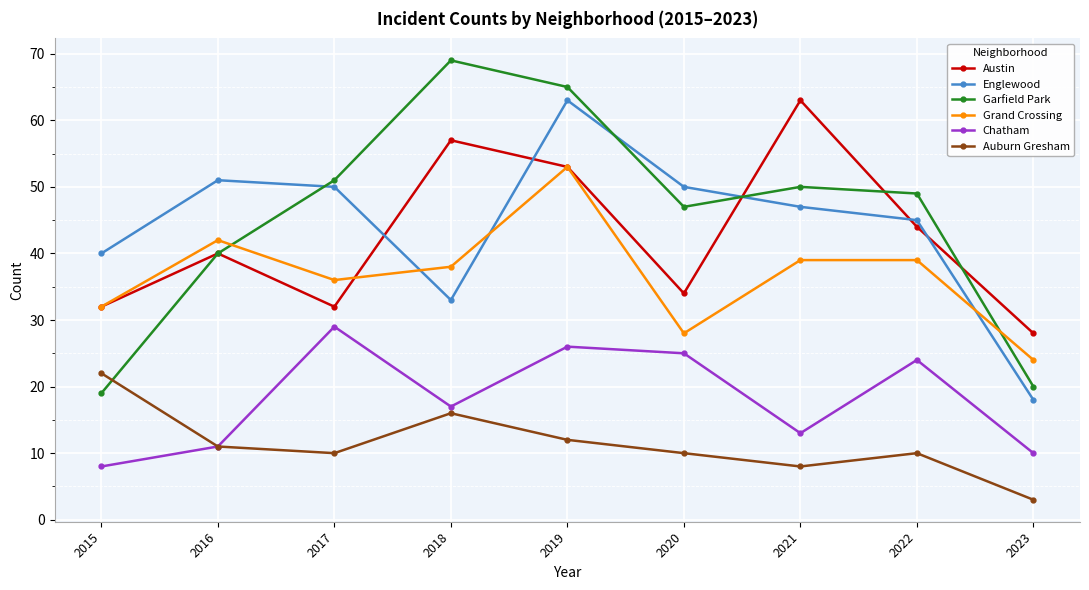

Which series has the largest total across all categories?

Garfield Park